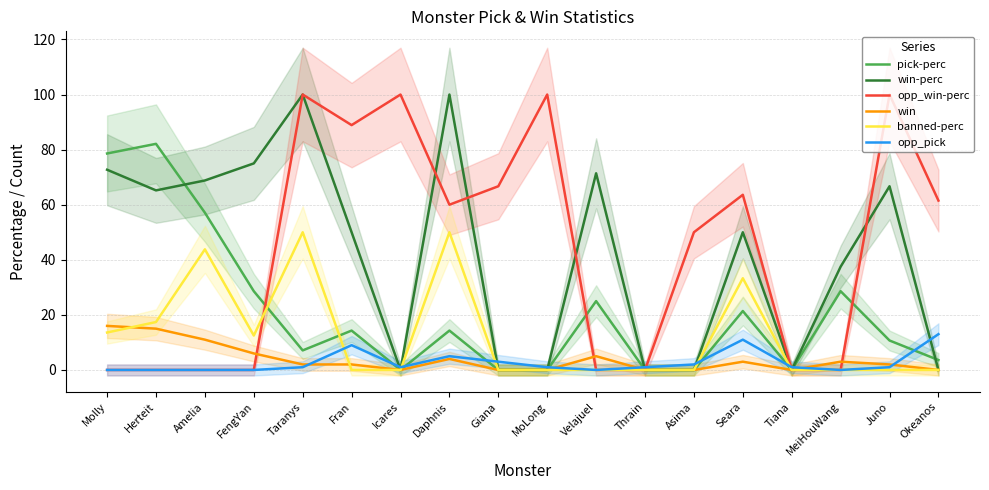

Which series has the largest total across all categories?

opp_win-perc